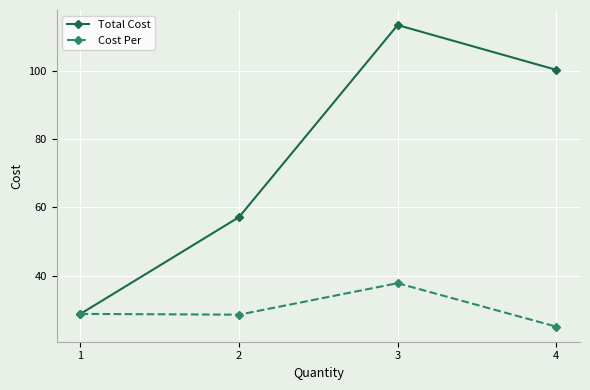

What is the sum of all Total Cost values?

299.5